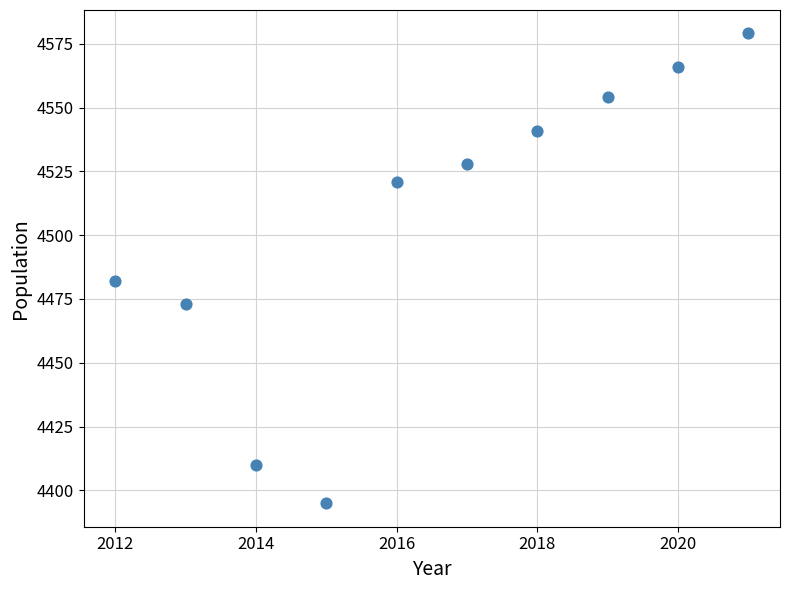

What Y value in the scatter plot is closest to 4487?

4482